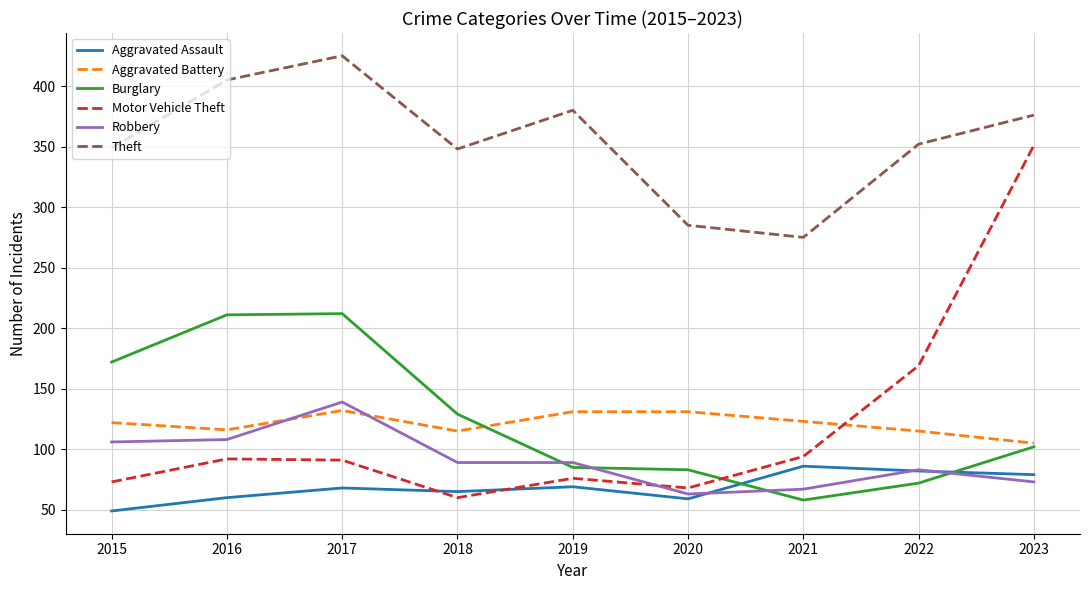

Read the Robbery value at 2020, to the nearest 5.

65